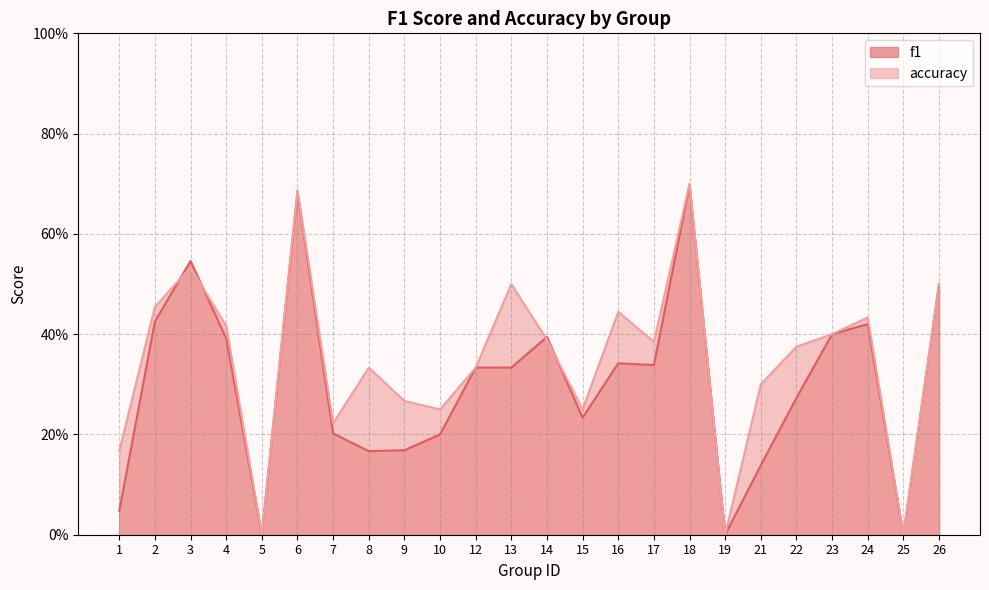

Where is f1 nearest to the value 0?

5